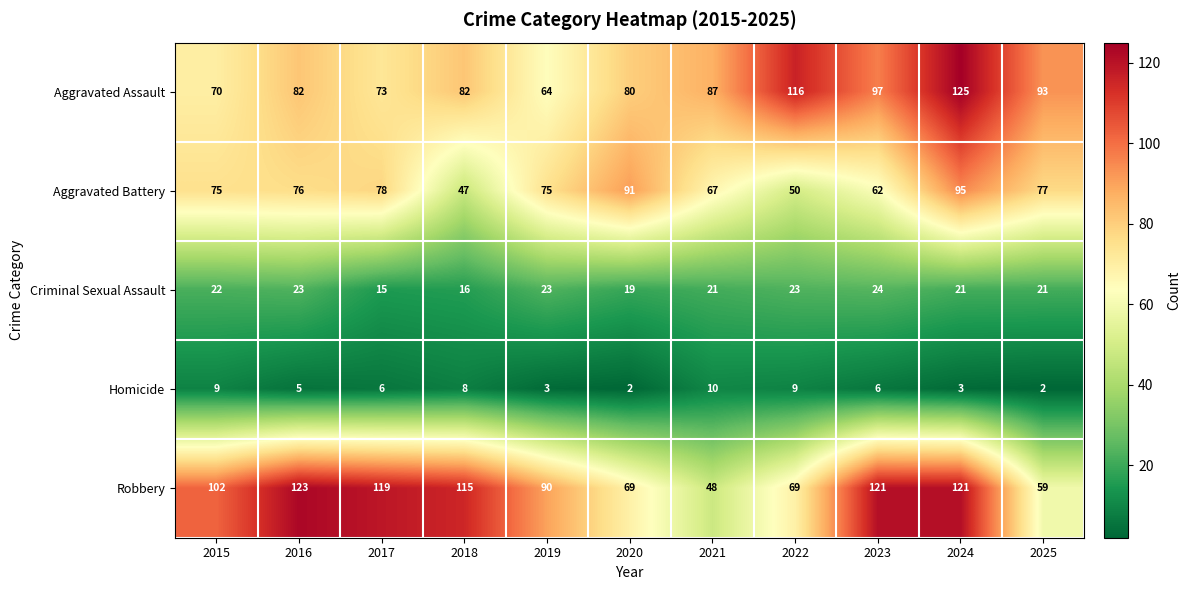

Which series has the widest spread of values?

Robbery